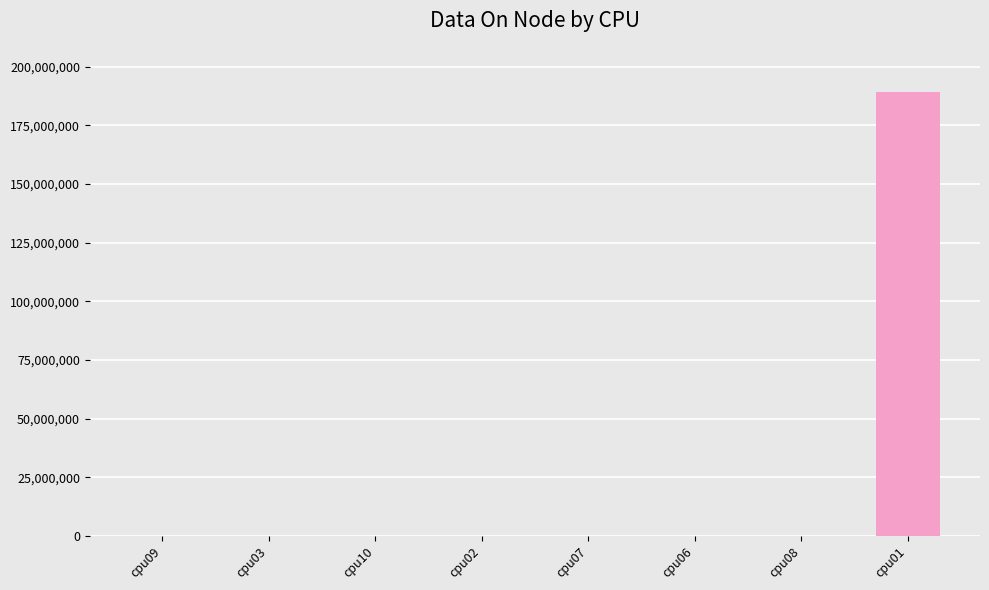

At which category does the chart reach its peak across all series?

cpu01